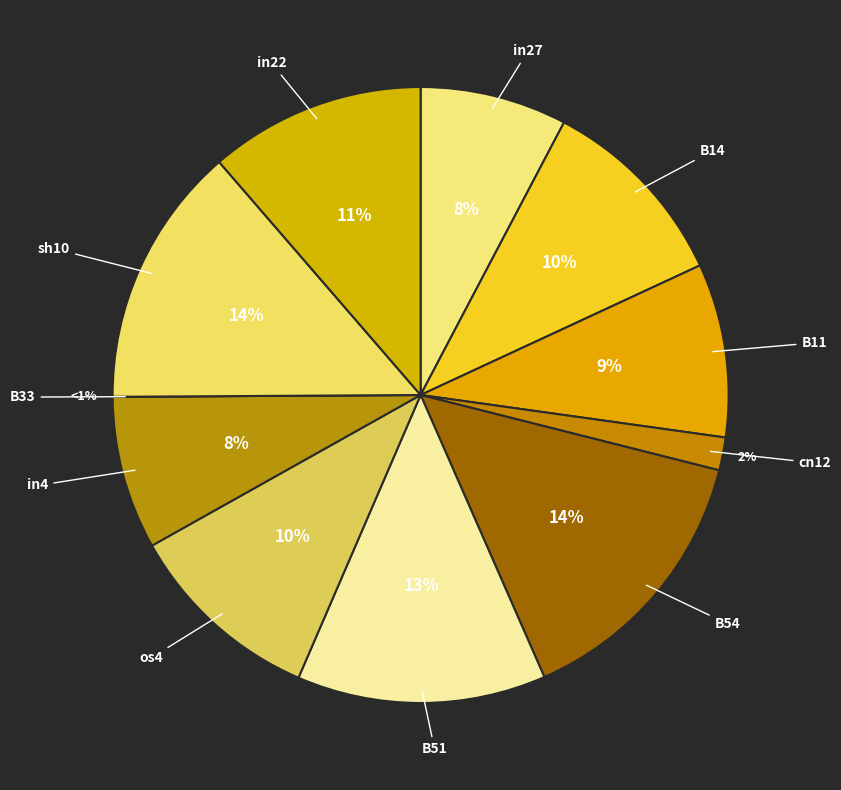

Does sh10 represent more than half of the total?

No